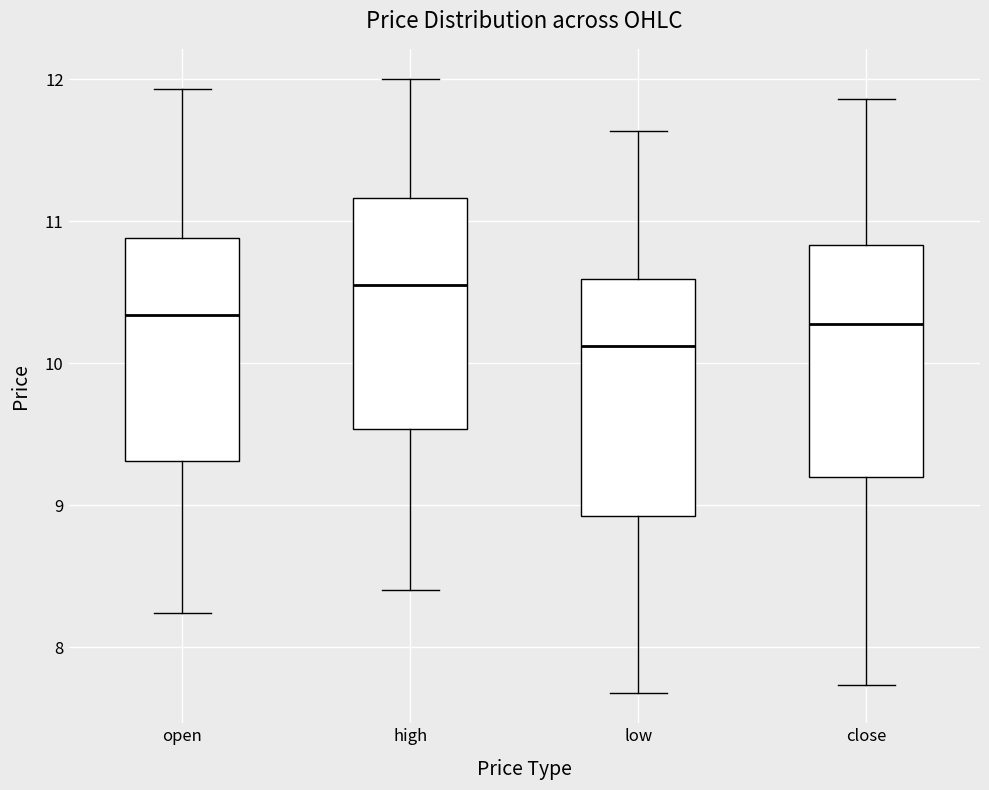

Reading left to right, read every box against the y-axis: the position of its median line, the range the box covers, and the ends of its whiskers. The values are not printed on the chart, so give them approximately, as read against the axis.

open: median 10.3, box 9.3 to 10.9, whiskers 8.2 to 11.9
high: median 10.6, box 9.5 to 11.2, whiskers 8.4 to 12.0
low: median 10.1, box 8.9 to 10.6, whiskers 7.7 to 11.6
close: median 10.3, box 9.2 to 10.8, whiskers 7.7 to 11.9